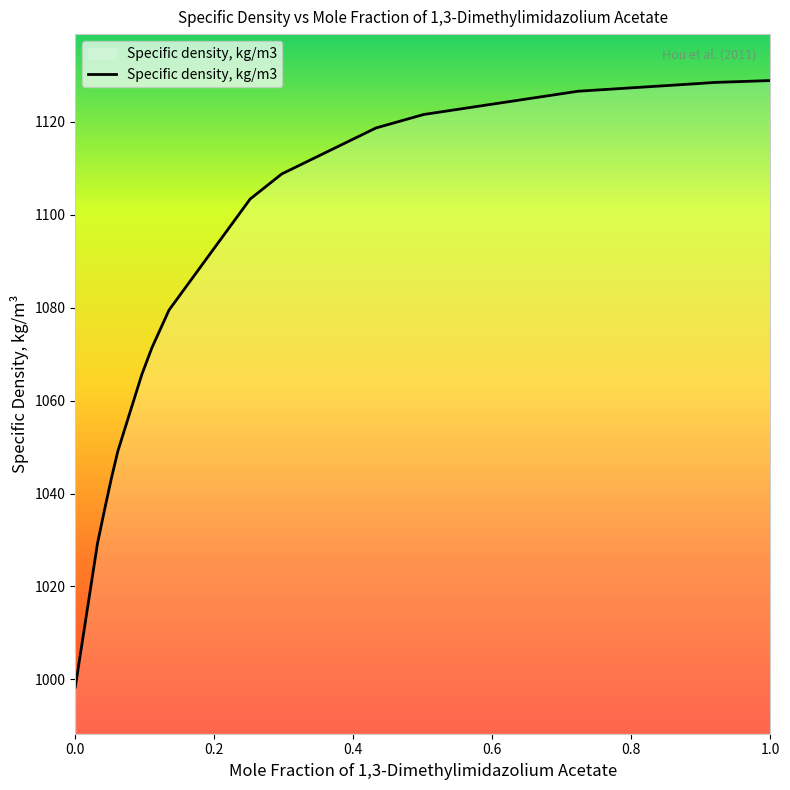

What is the greatest value displayed?

1128.9